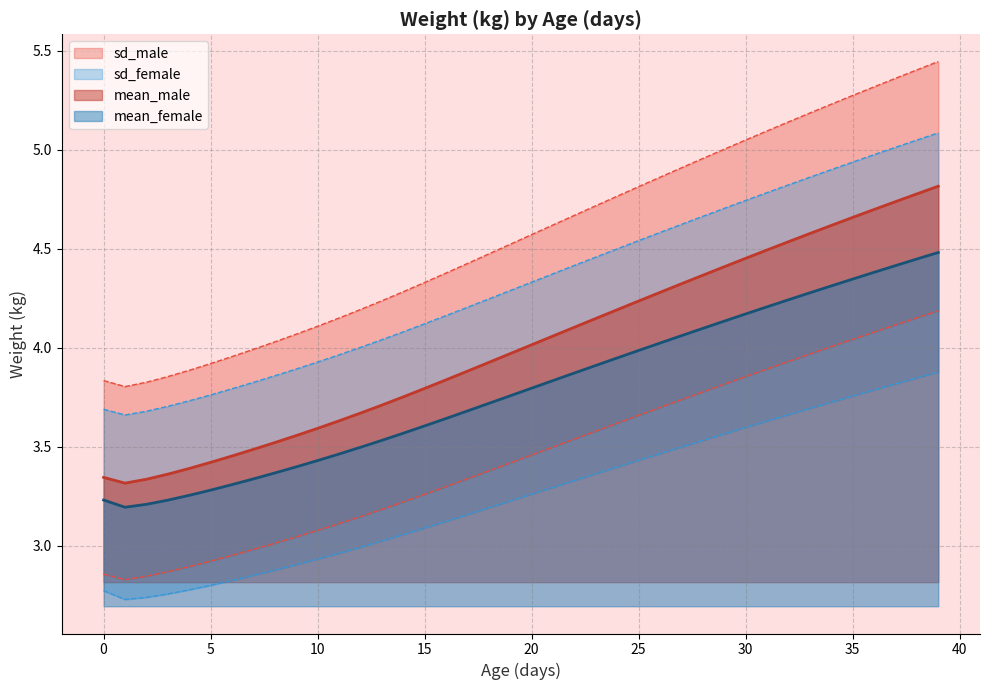

True or false: mean_male and mean_female intersect in this chart.

False